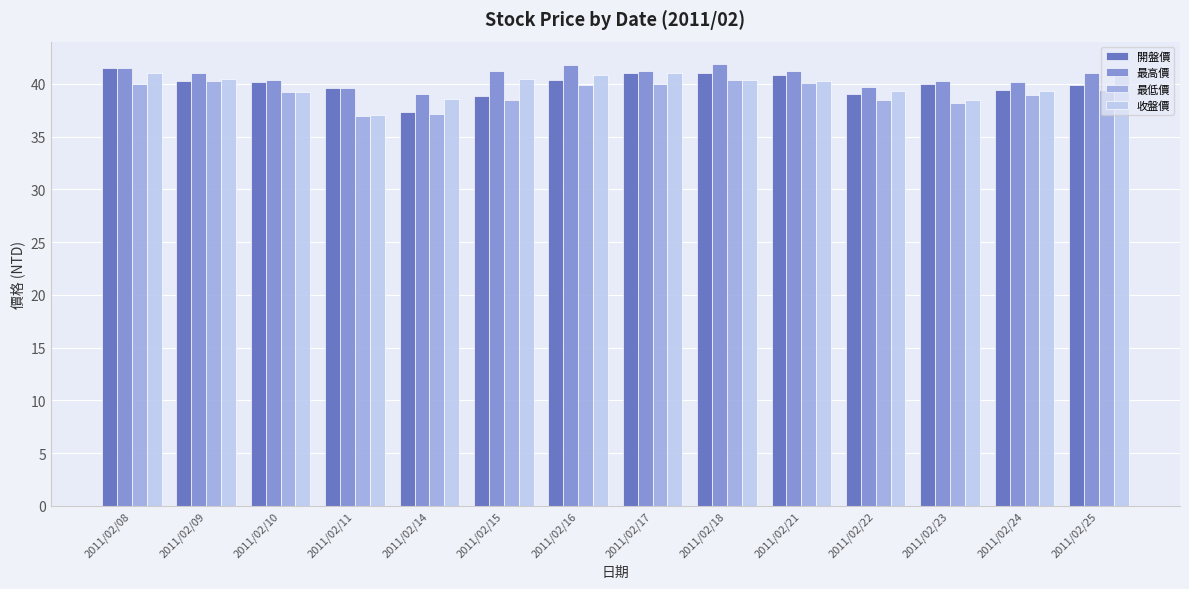

What is the smallest value displayed?

37.0